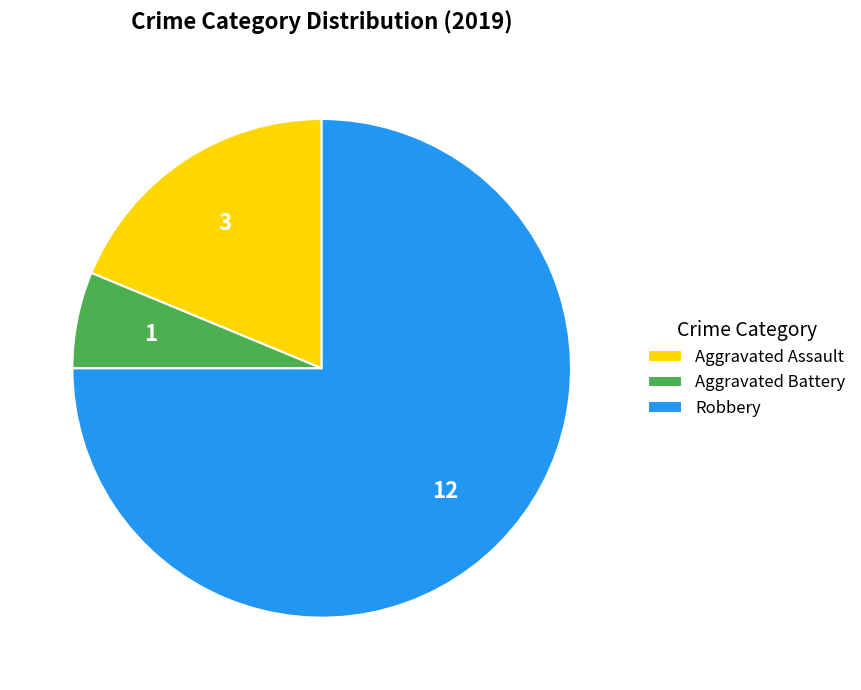

Rank the categories by value from lowest to highest.

Aggravated Battery, Aggravated Assault, Robbery